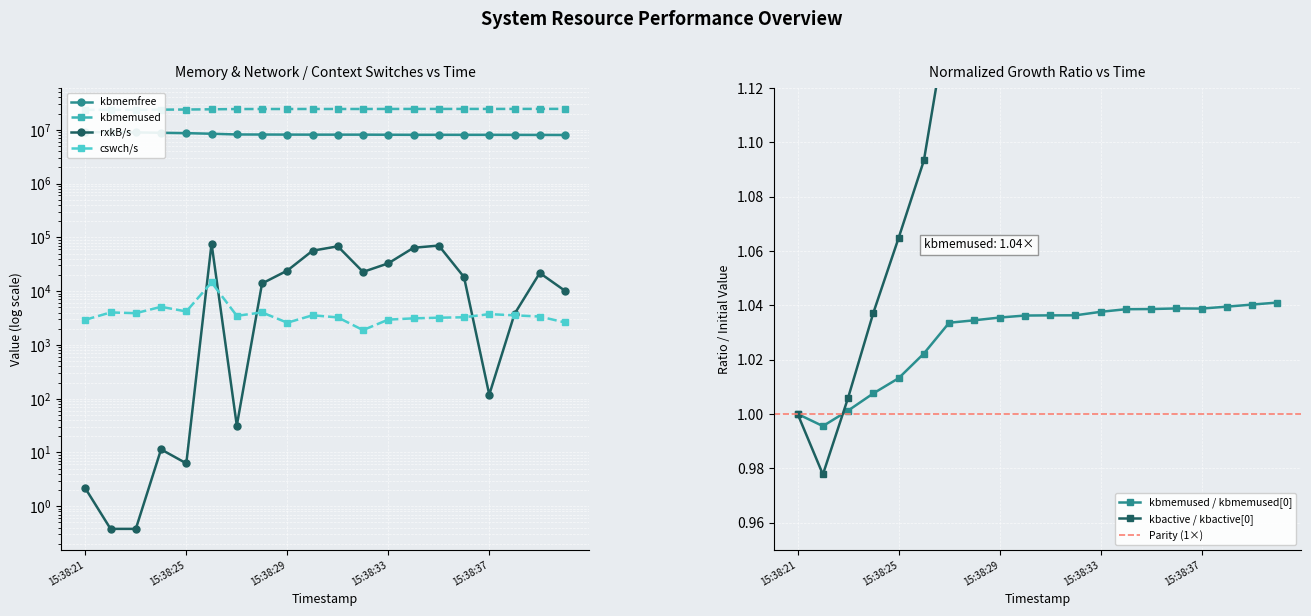

Is it true that kbmemfree equals 14459524.1 at 15:38:21?

False